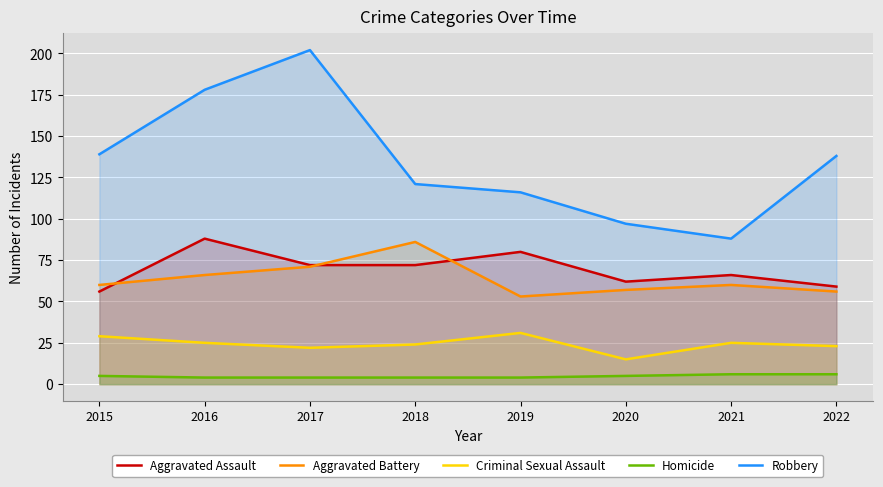

The value of Aggravated Battery at 2020 is 57. True or false?

True